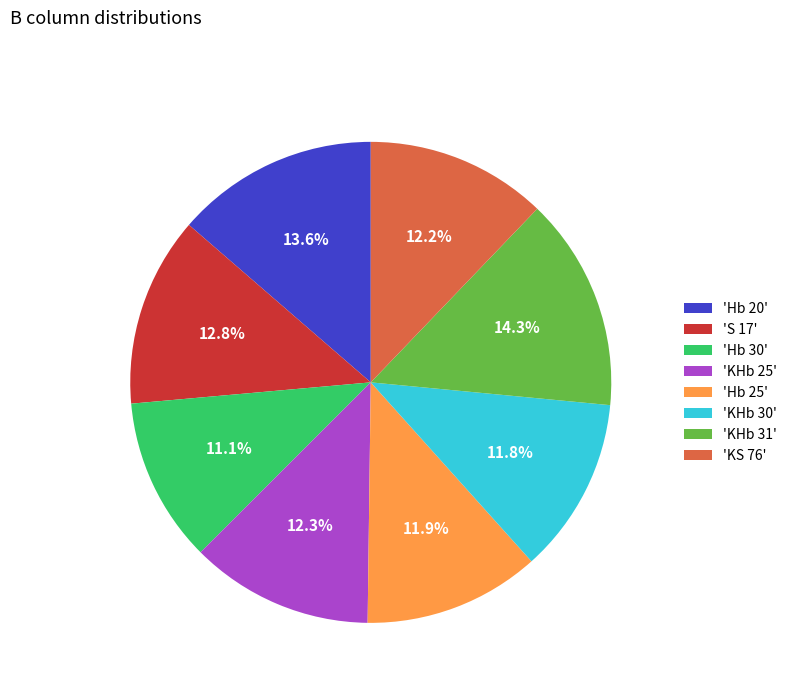

Does 'KHb 31' represent more than half of the total?

No